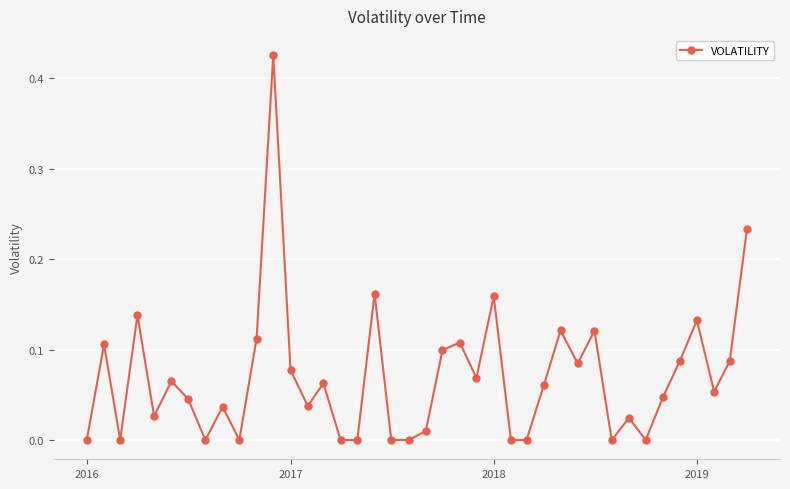

True or false: there are more than 0 points higher than both neighbors.

True